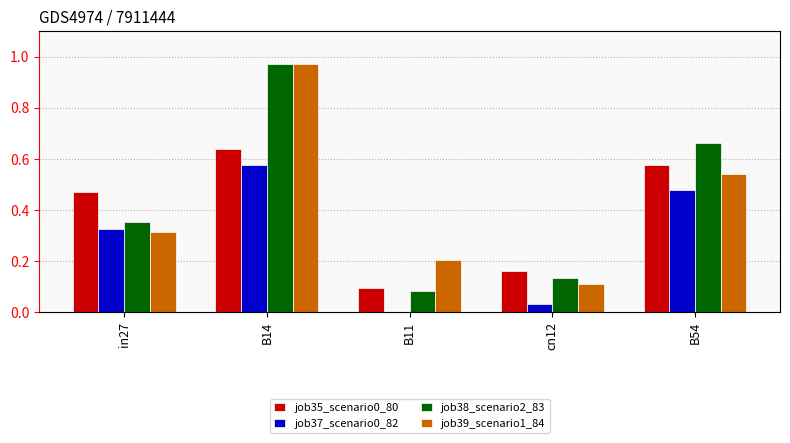

True or false: job38_scenario2_83 has a value of 1.5 at B14.

False